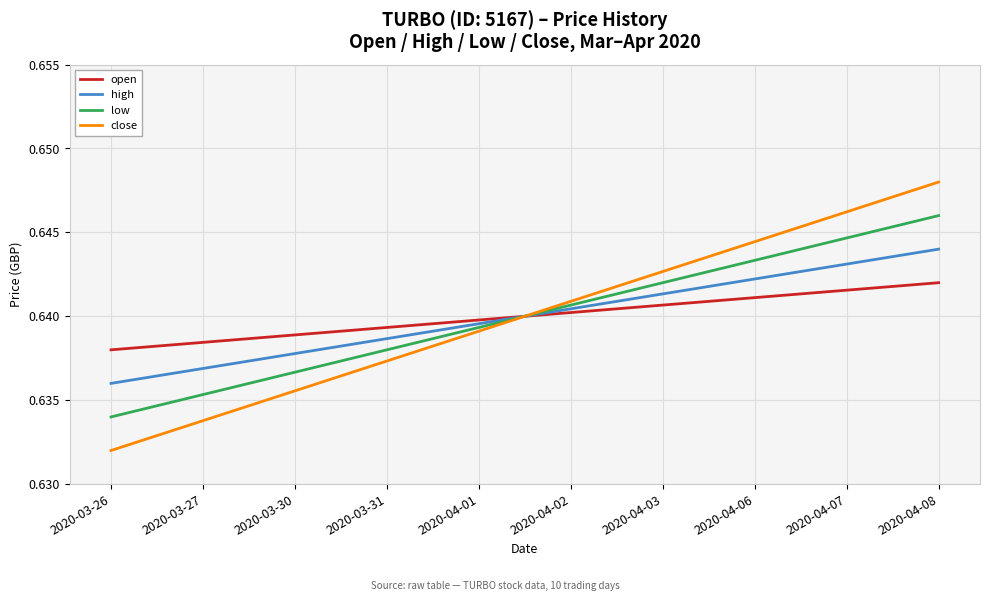

Which series has the largest range (max minus min)?

close